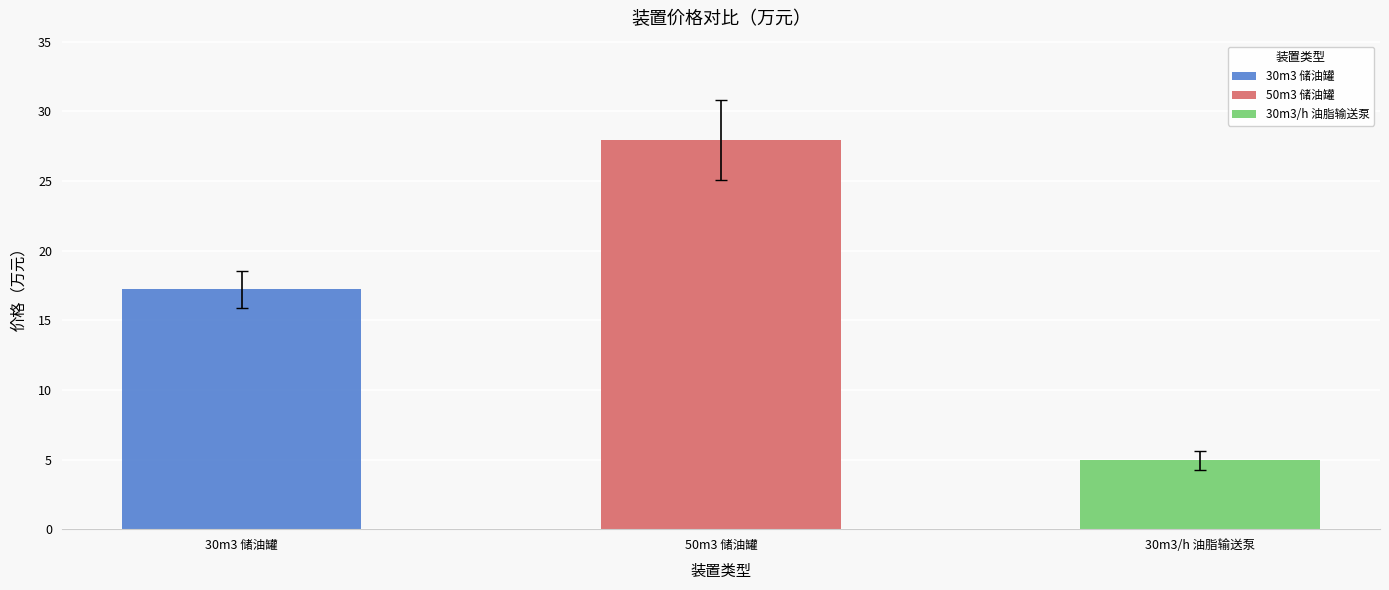

Is the value of 30m3 储油罐 at 惠州市博燃石油化工设备有限公司 greater than the value of 50m3 储油罐 at 荣启金属科技(广州)有限公司?

No